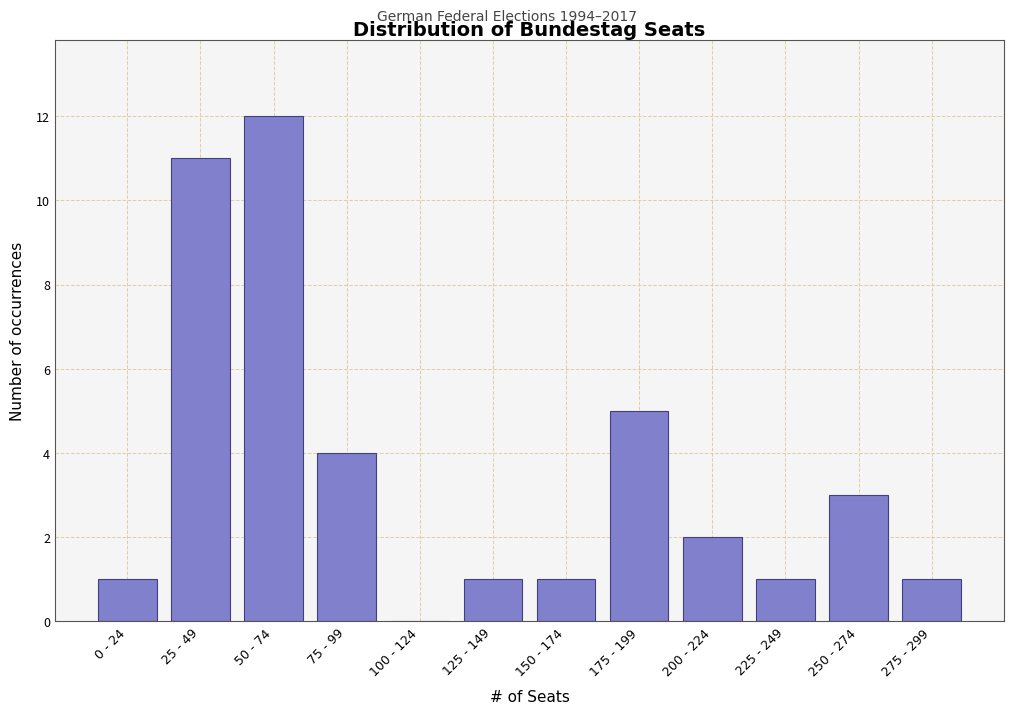

Reading left to right, transcribe all the data shown in this chart.

0 - 24=1	25 - 49=11	50 - 74=12	75 - 99=4	100 - 124=0	125 - 149=1	150 - 174=1	175 - 199=5	200 - 224=2	225 - 249=1	250 - 274=3	275 - 299=1